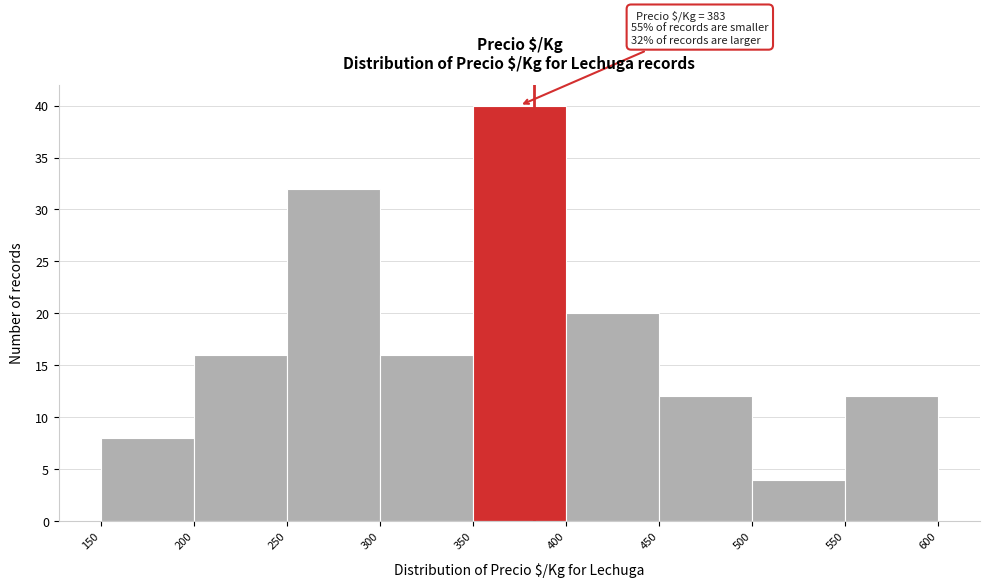

Which range on the x-axis has the tallest bar?

350 to 400